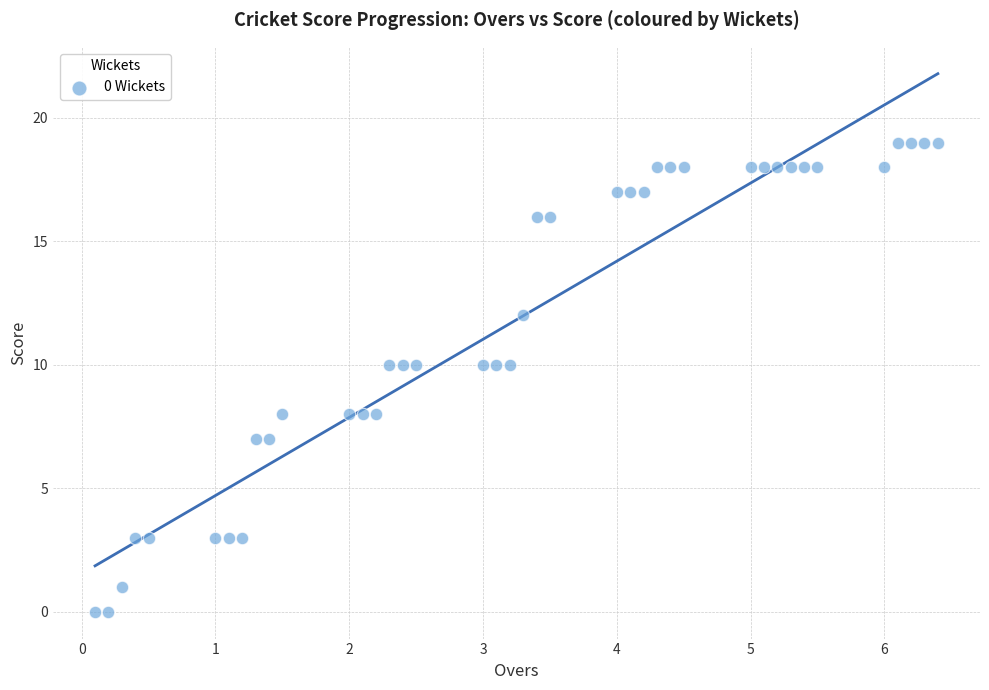

What is the range of Y values (max minus min)?

19